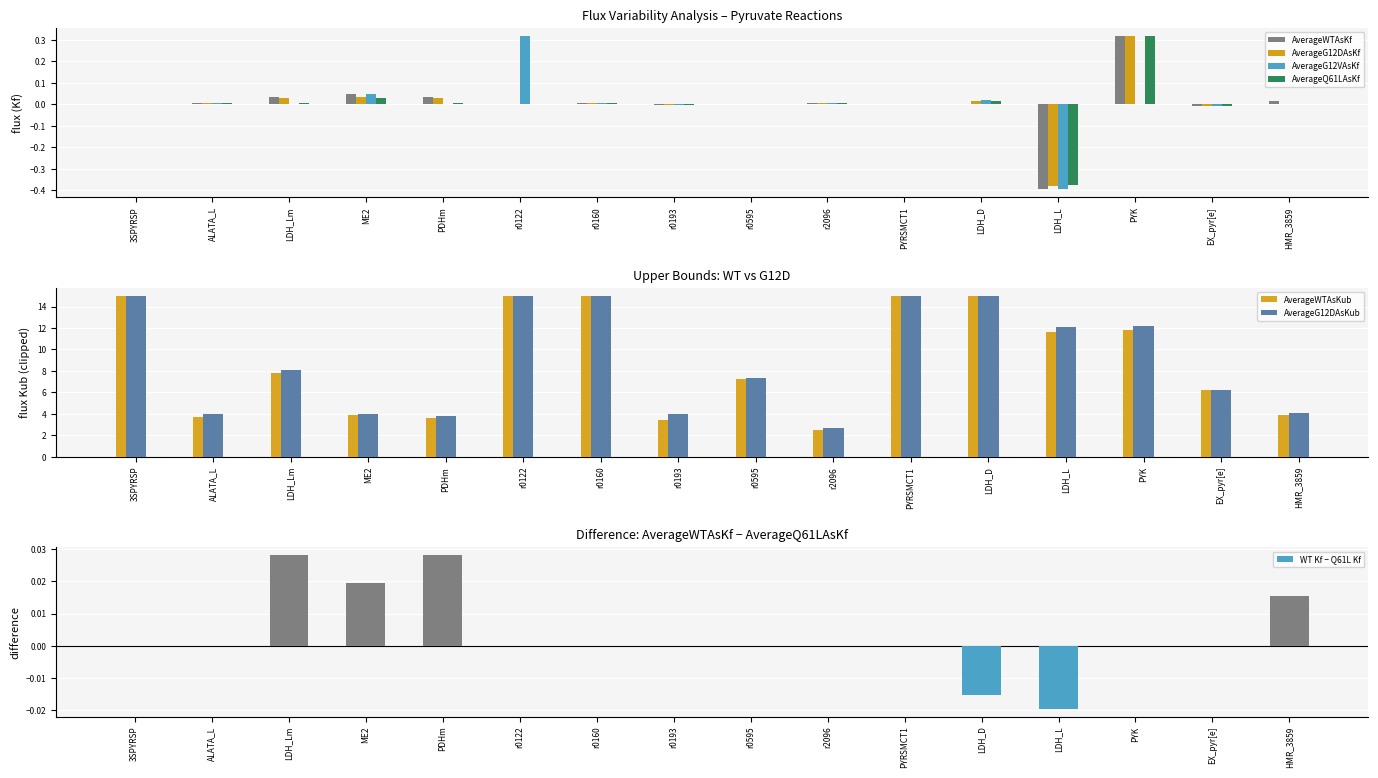

Is it true that AverageG12DAsKub equals 4.0 at ME2?

True